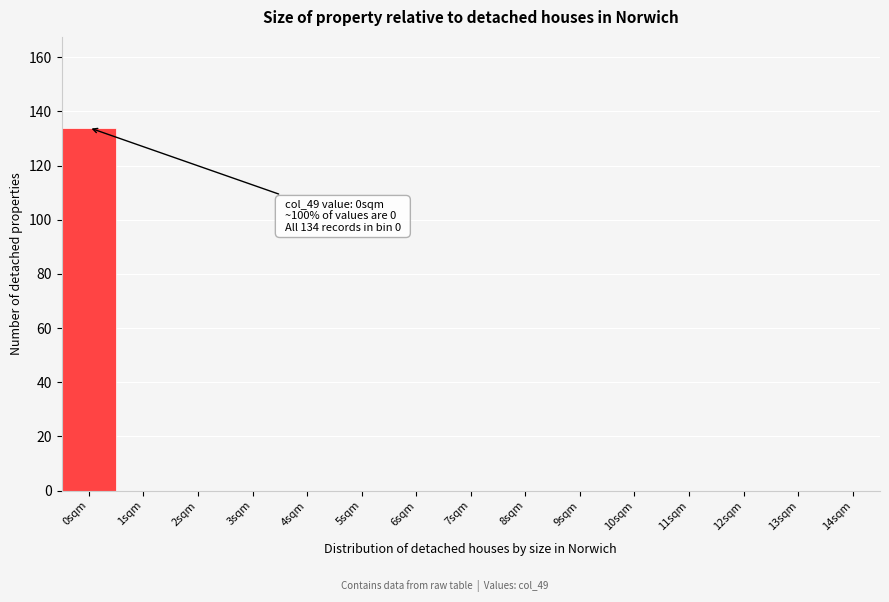

Reading right to left, extract all data points from this chart.

14sqm=0	13sqm=0	12sqm=0	11sqm=0	10sqm=0	9sqm=0	8sqm=0	7sqm=0	6sqm=0	5sqm=0	4sqm=0	3sqm=0	2sqm=0	1sqm=0	0sqm=134